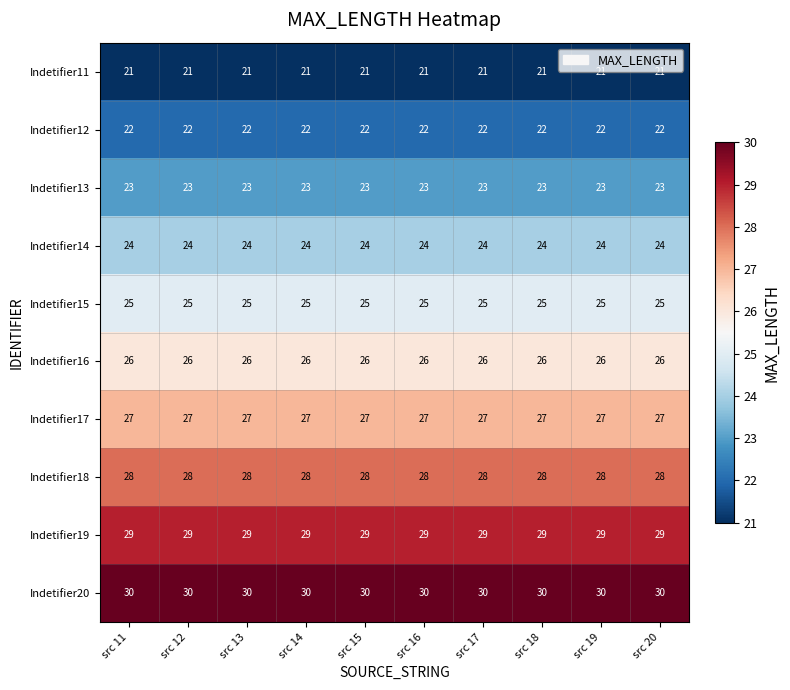

What is the total value across all series at src 18?

255